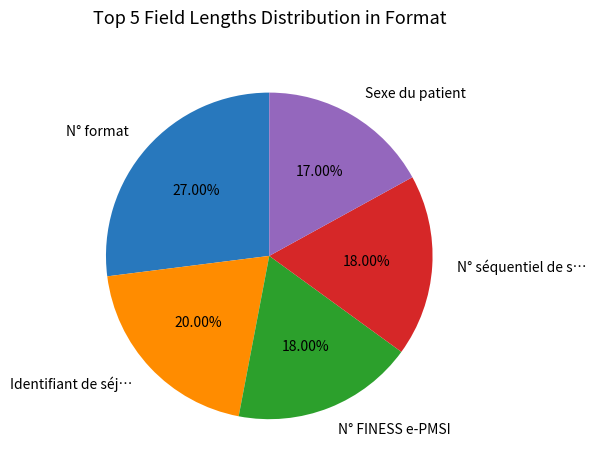

To the nearest percent, what portion does N° FINESS e-PMSI represent?

18%